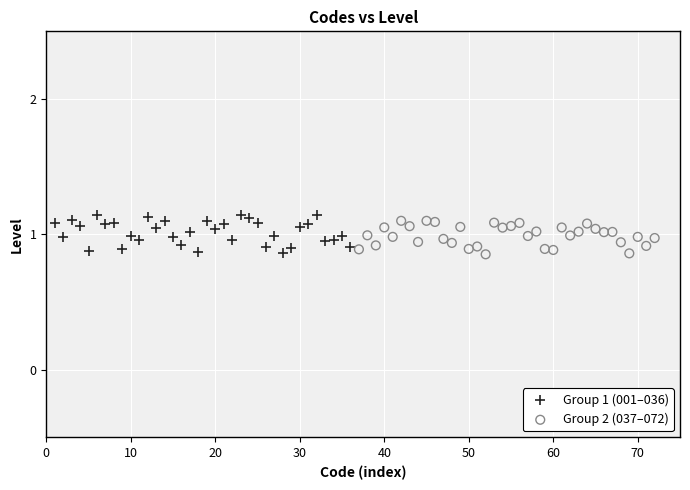

Which series has the widest spread of Y values?

Group 1 (001–036)